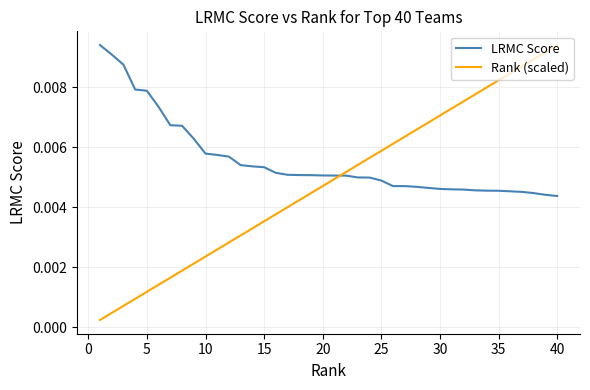

How many intersections are there between Rank (scaled) and LRMC Score?

1